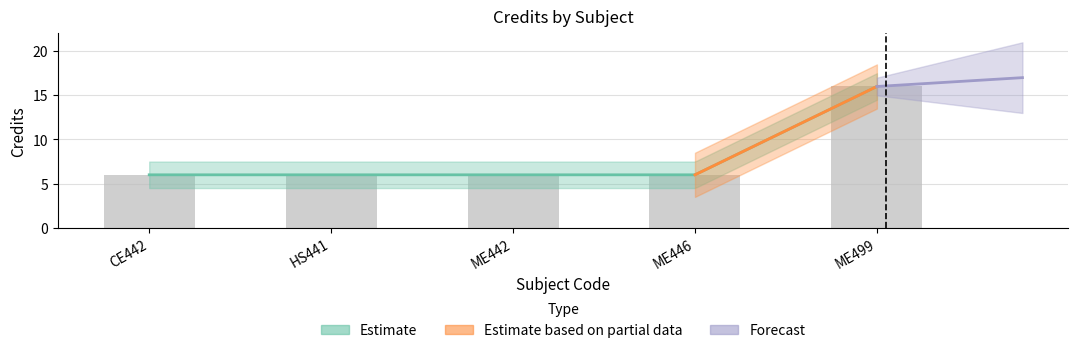

What is the value of the 1st bar from the left?

6